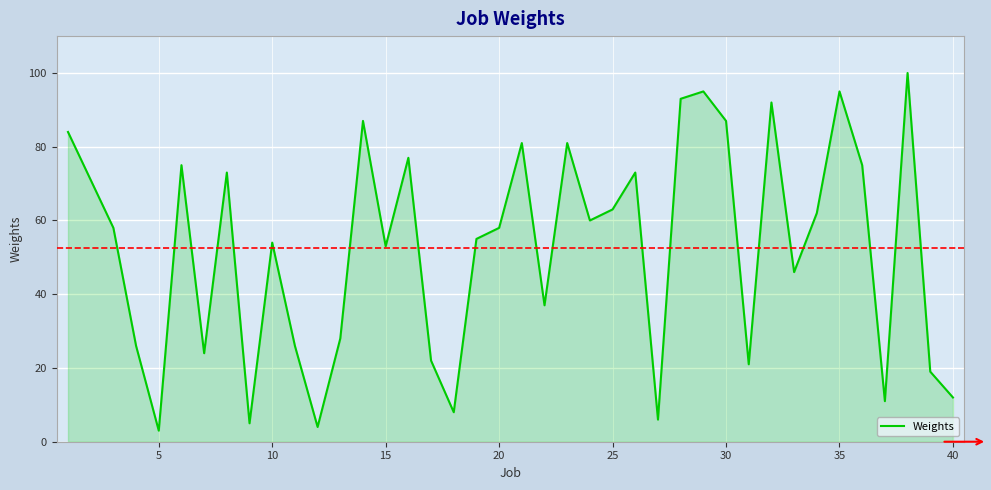

What is the greatest value displayed?

100